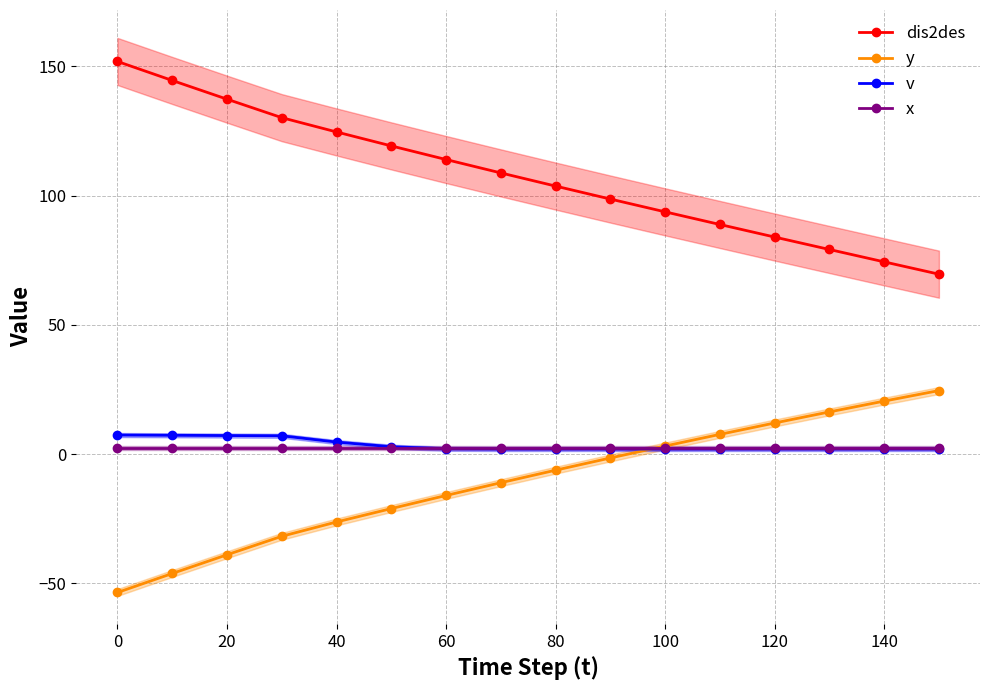

The value of dis2des at 0 is 264.1. True or false?

False